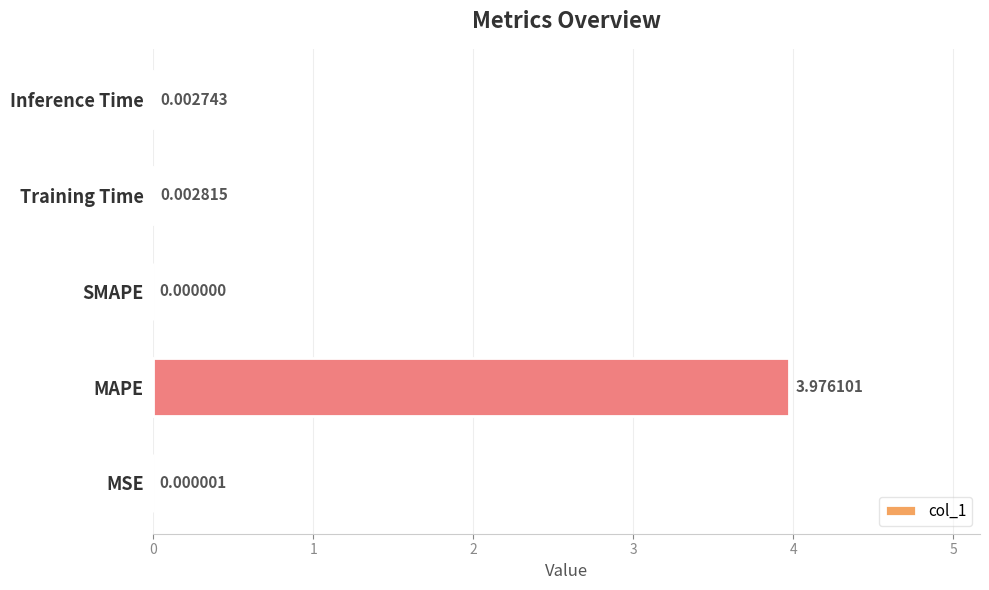

Where is the data nearest to the value 1?

Training Time